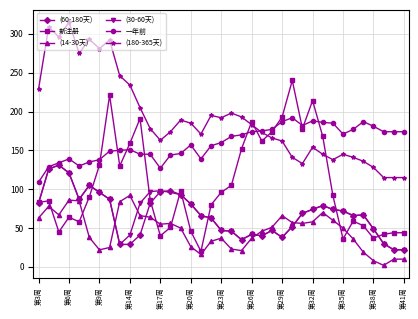

True or false: (60-180天) has more than 1 interior local peaks.

True